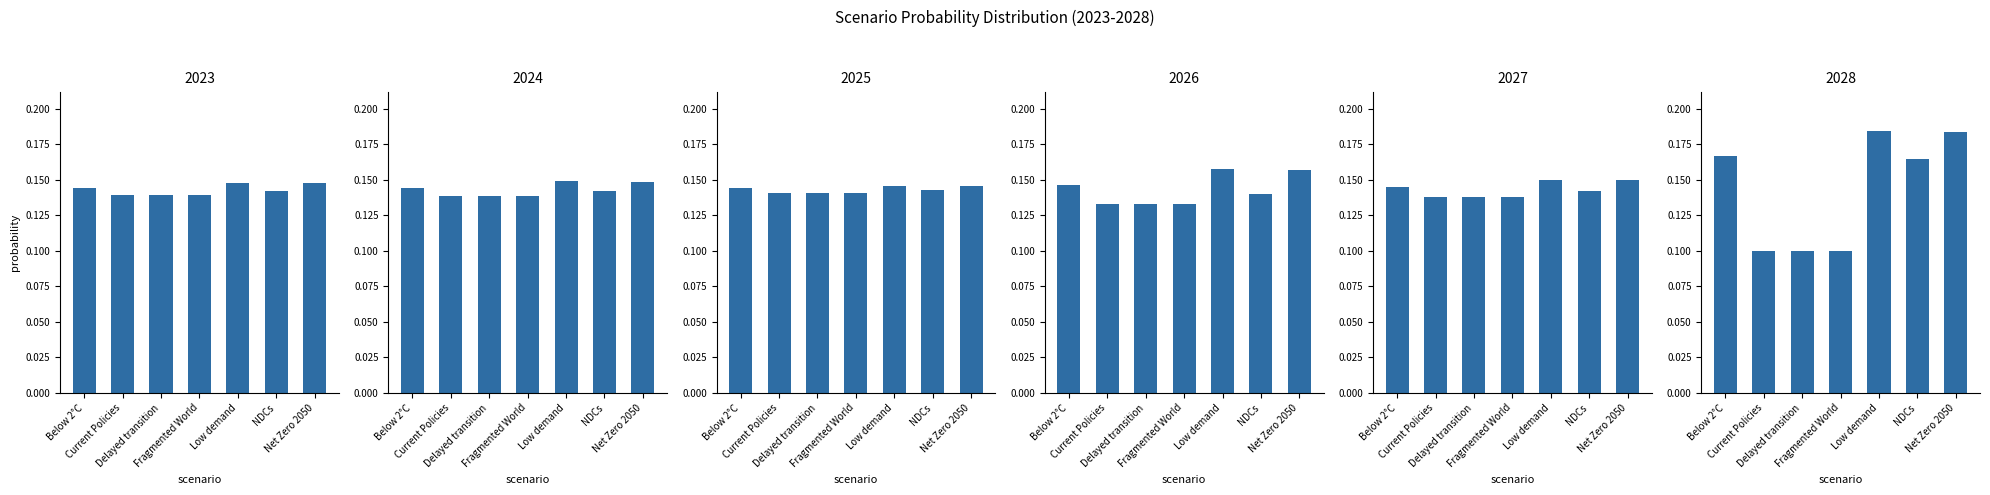

What position from the right is Current Policies?

6